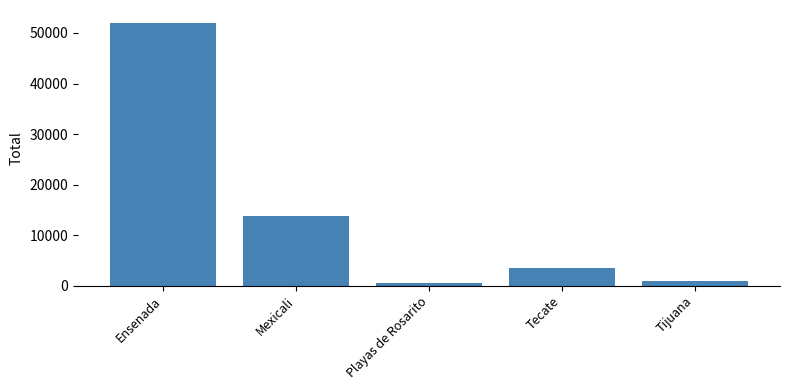

What value does the data have at Mexicali?

13700.0